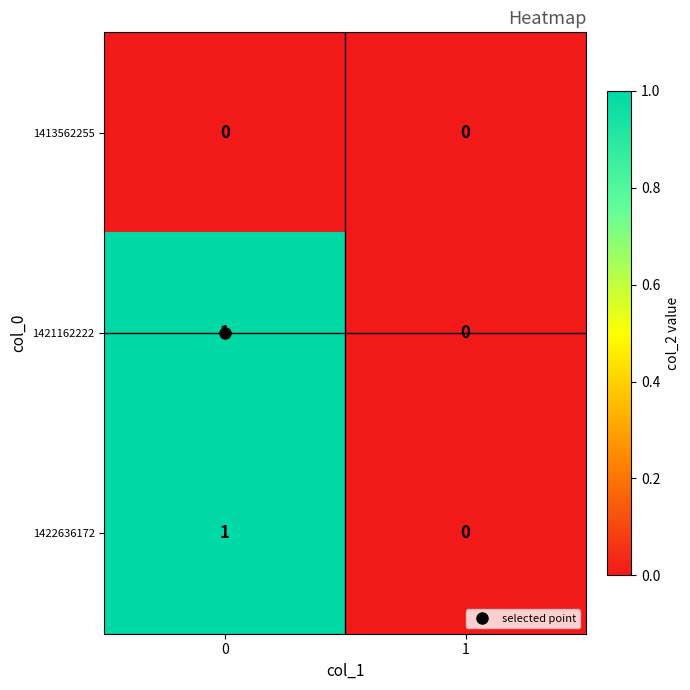

Rank the categories by 1422636172 value from highest to lowest.

0, 1